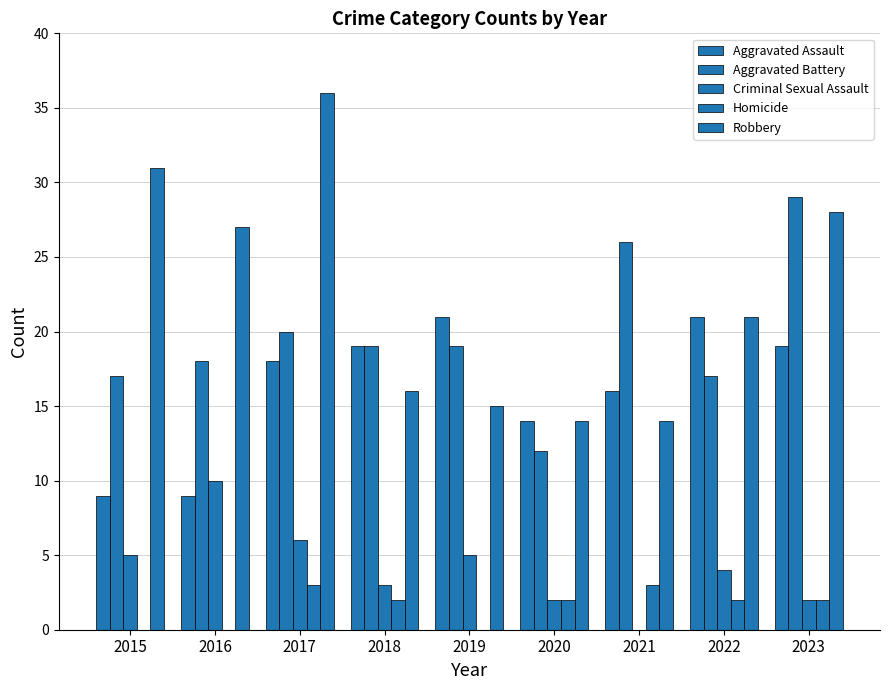

Count the number of data series in this chart.

5